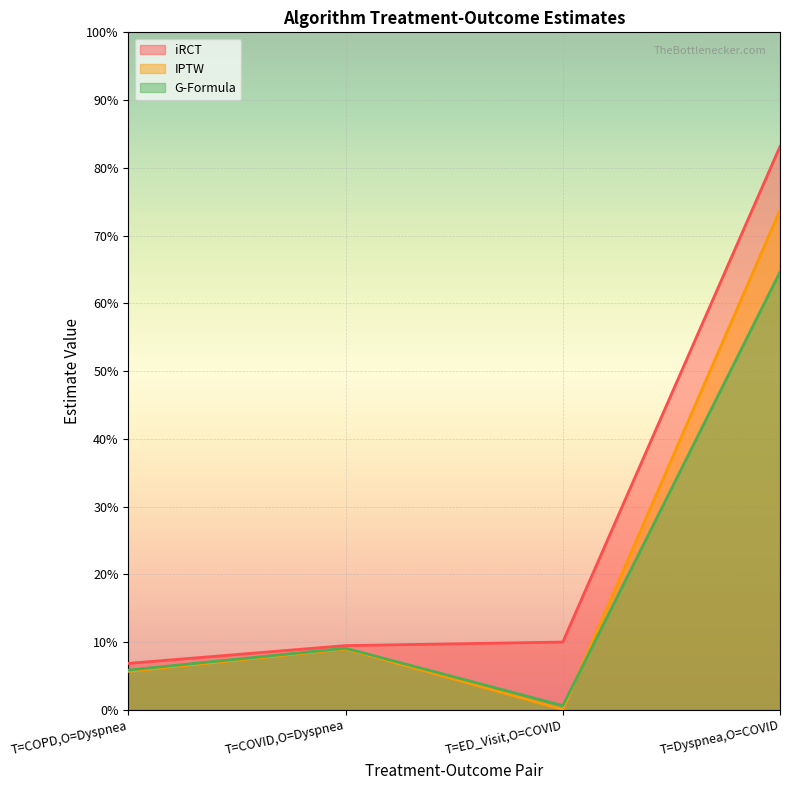

Where is IPTW nearest to the value 0?

T=ED_Visit,O=COVID